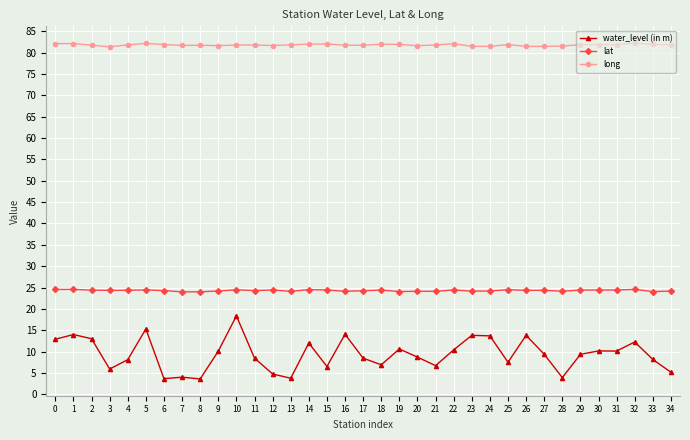

True or false: lat and long intersect in this chart.

False